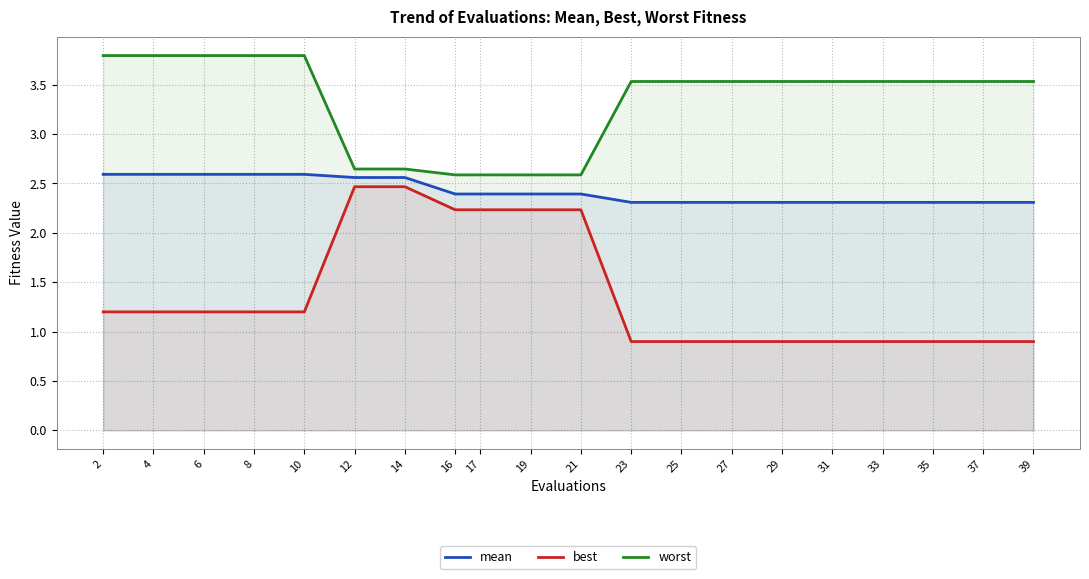

Rank the series at 8 from lowest to highest value.

best, mean, worst